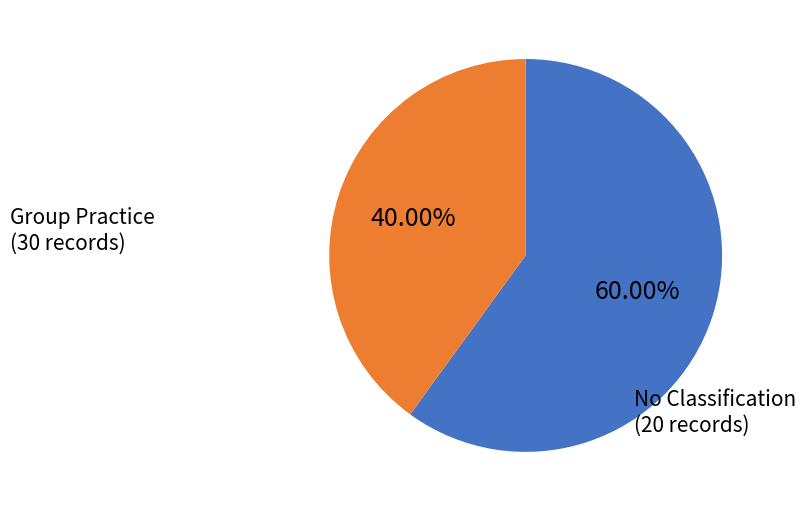

Rank the categories by value from lowest to highest.

No Classification, Group Practice